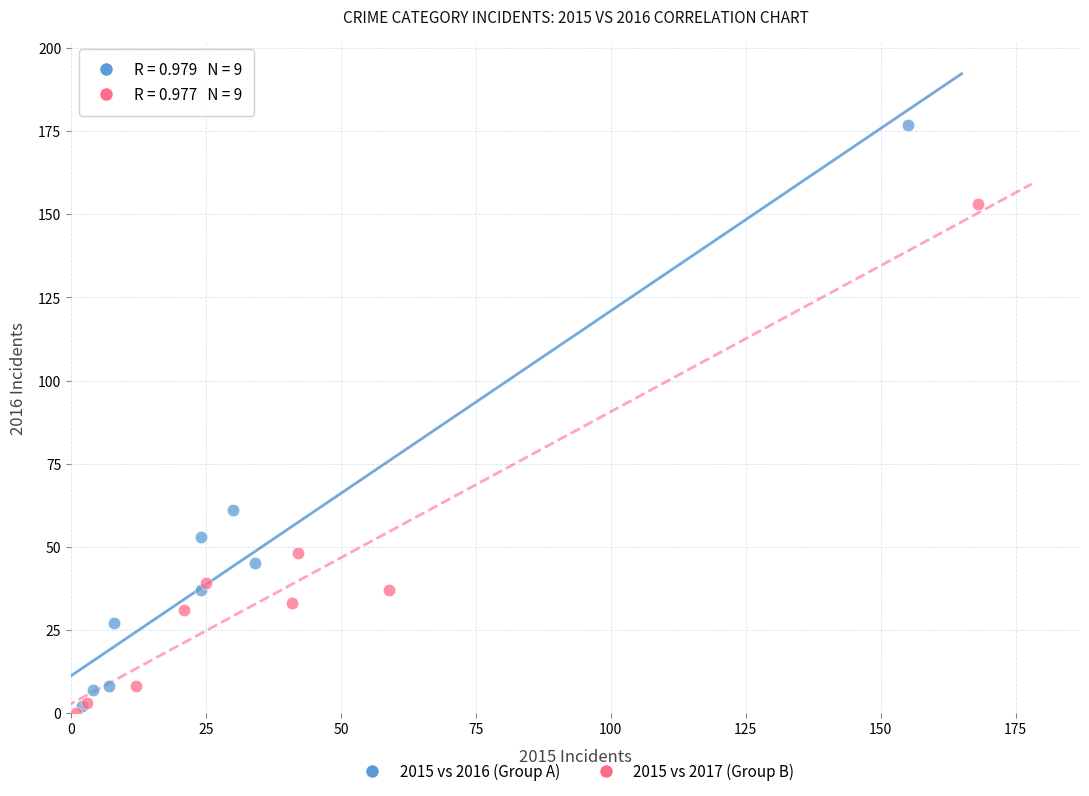

Which series reaches the maximum Y coordinate?

2015 vs 2016 (Group A)